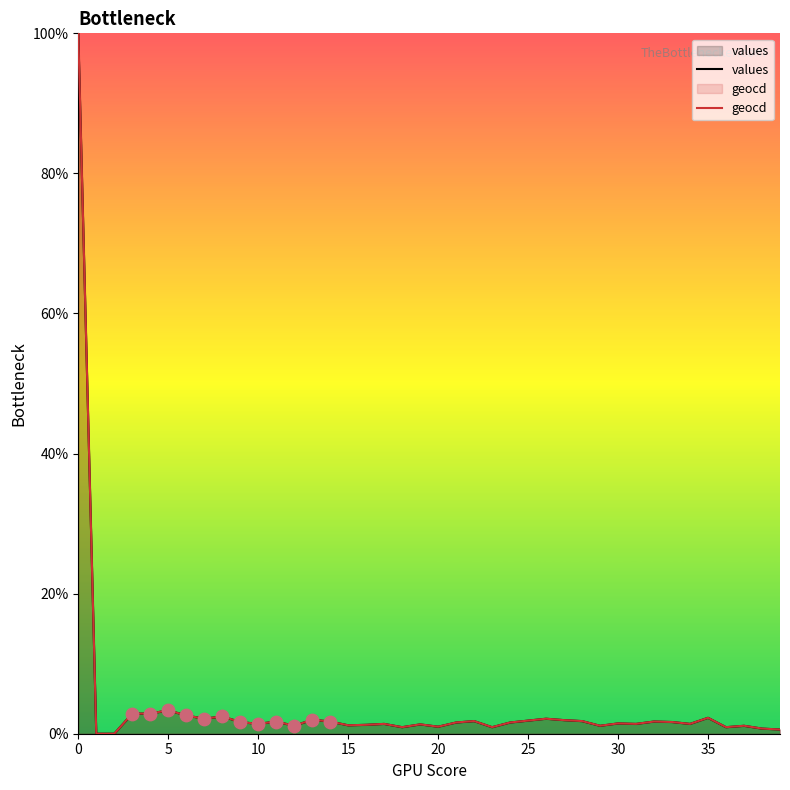

Which series reaches the maximum Y coordinate?

values